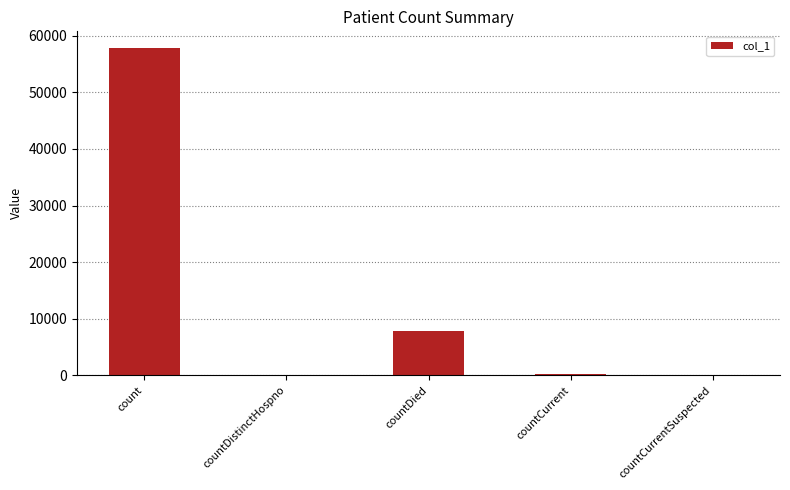

Which category has the highest value across all series?

count